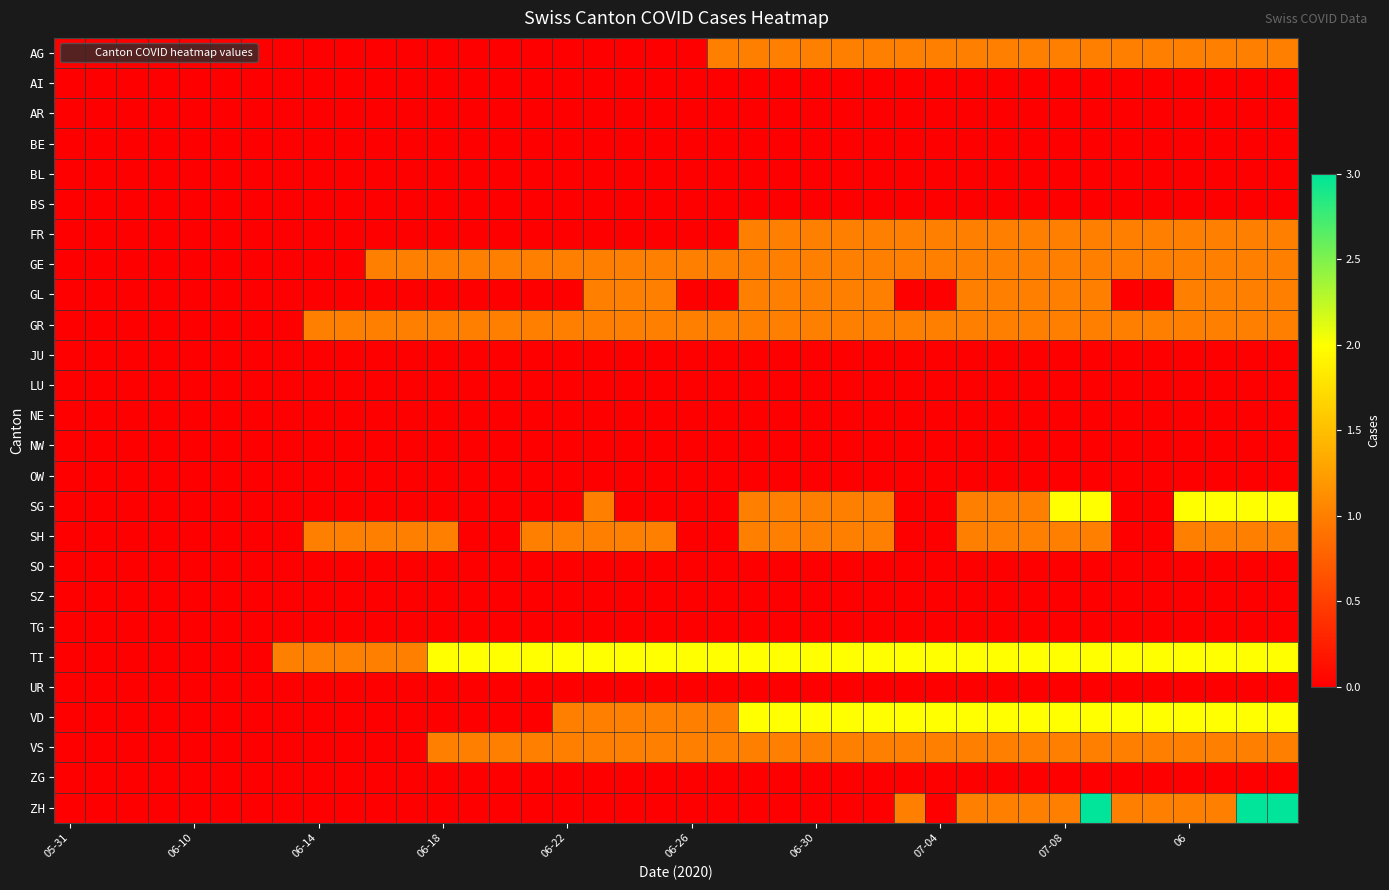

At how many categories does at least one series exceed 1?

28